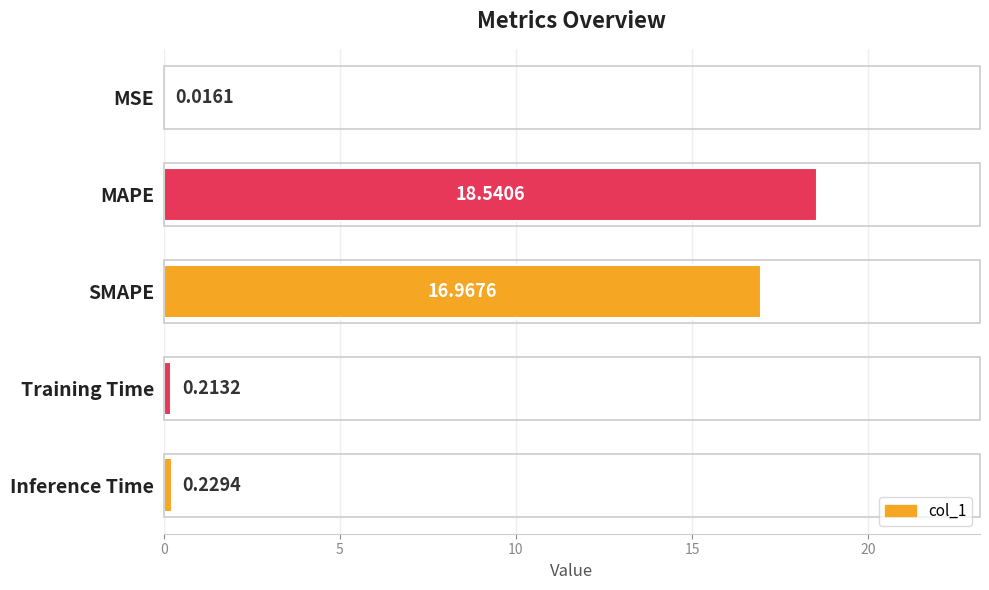

Which has a higher value, MAPE or Training Time?

MAPE